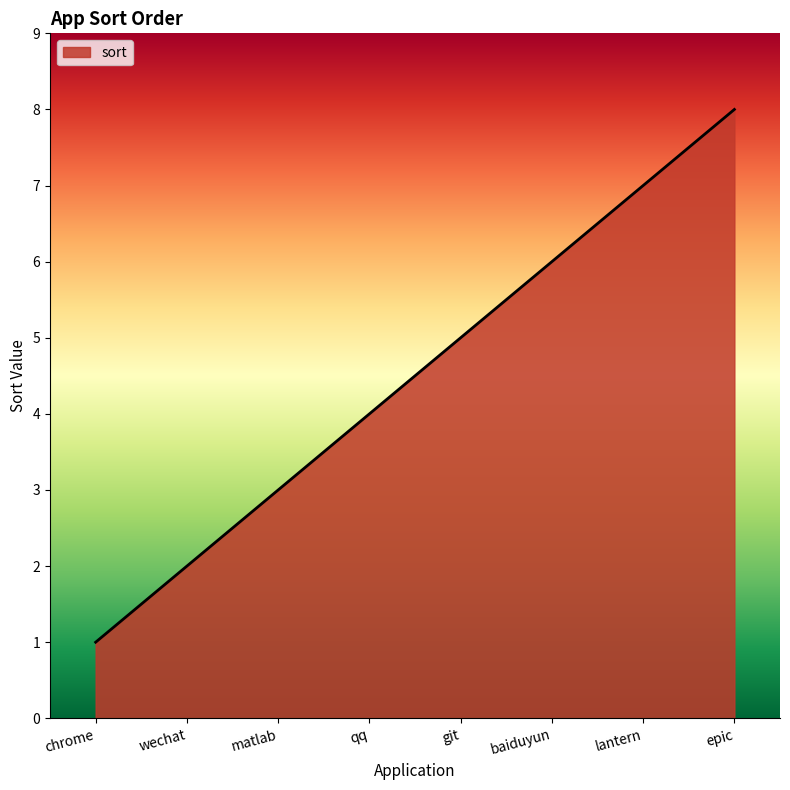

What is the ratio of the value at git to the value at wechat?

2.5